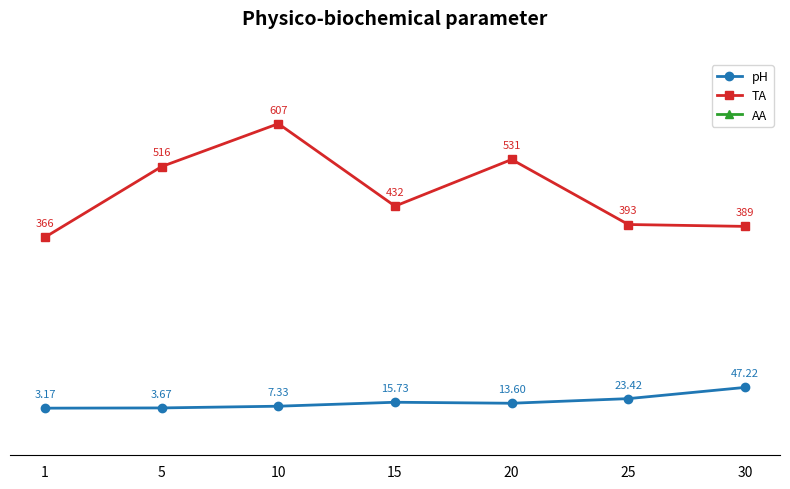

True or false: AA and TA intersect in this chart.

False